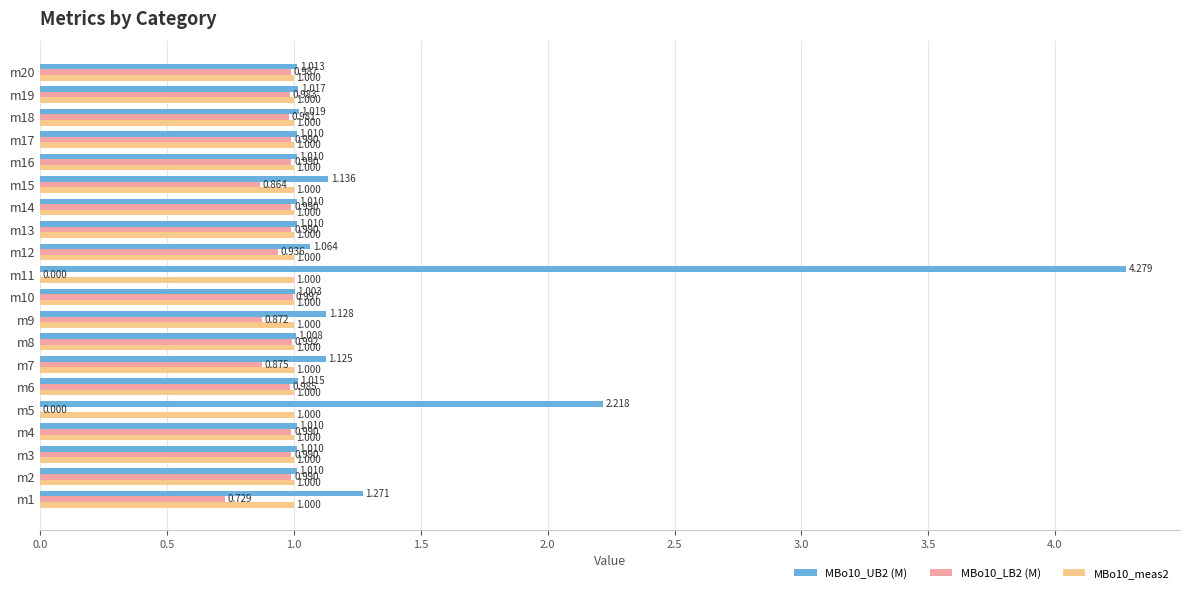

Is the value of MBo10_LB2 (M) at m5 greater than the value of MBo10_meas2 at m20?

No